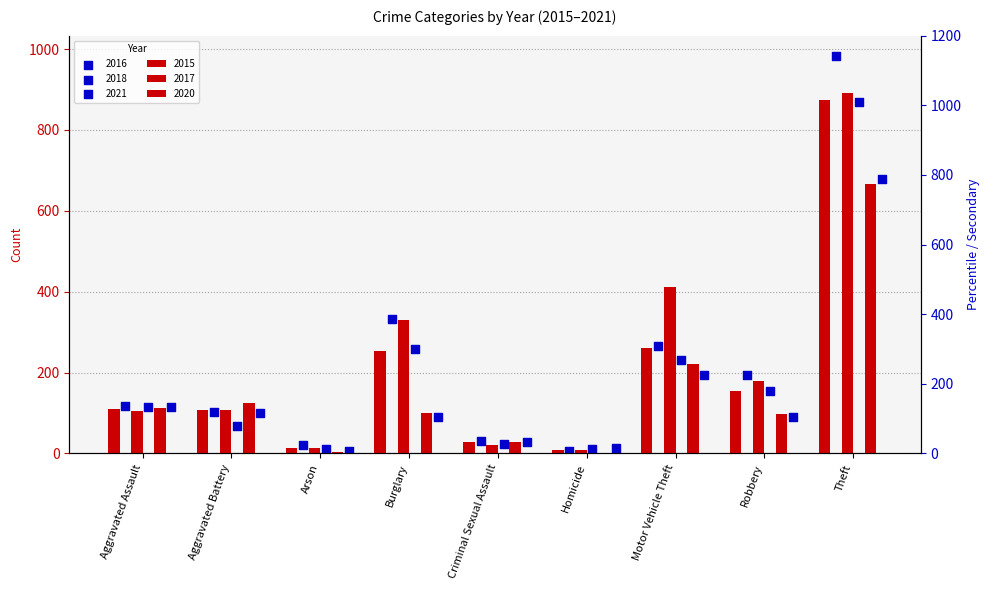

At which category is the sum across all series the highest?

Theft